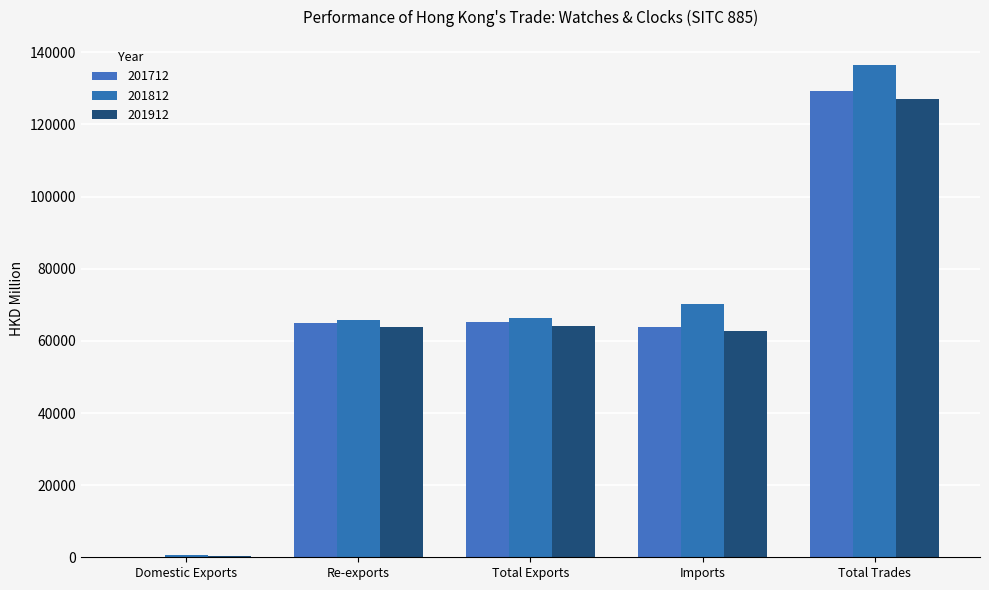

What is the difference between the 201912 values at Total Exports and Re-exports?

367.6